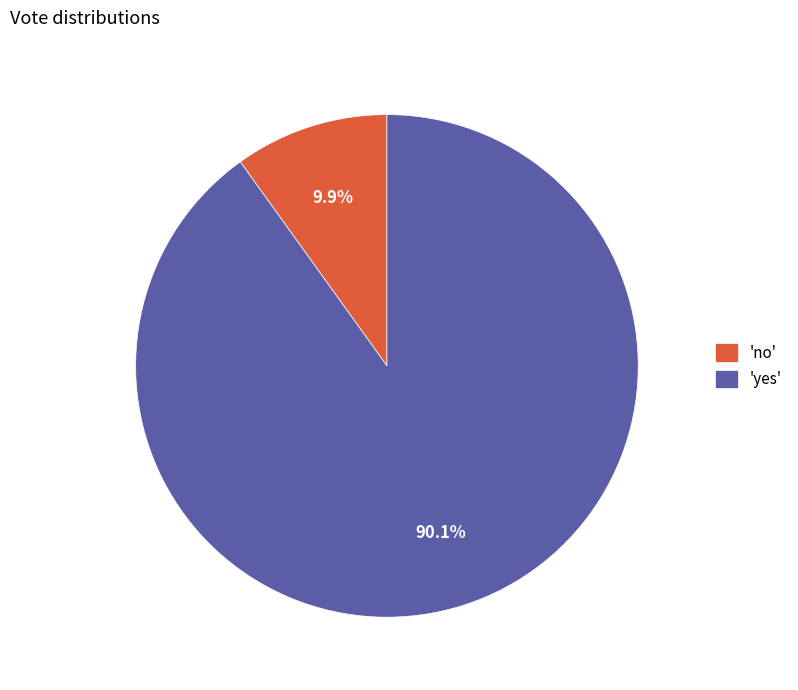

To the nearest percent, what is the average slice percentage?

50%